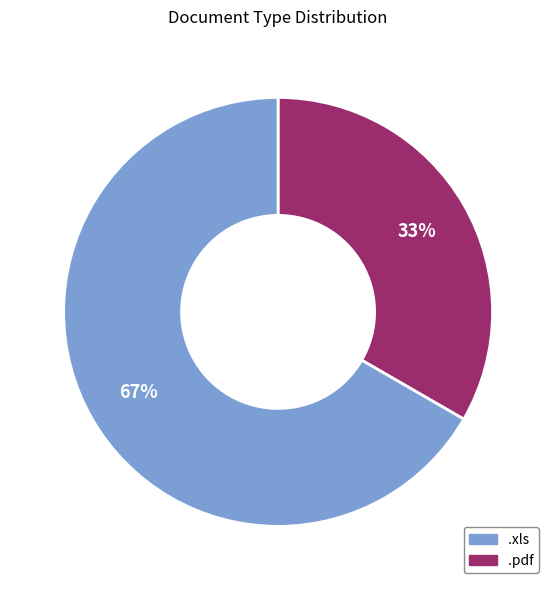

Is there any slice that represents more than half of the pie?

Yes